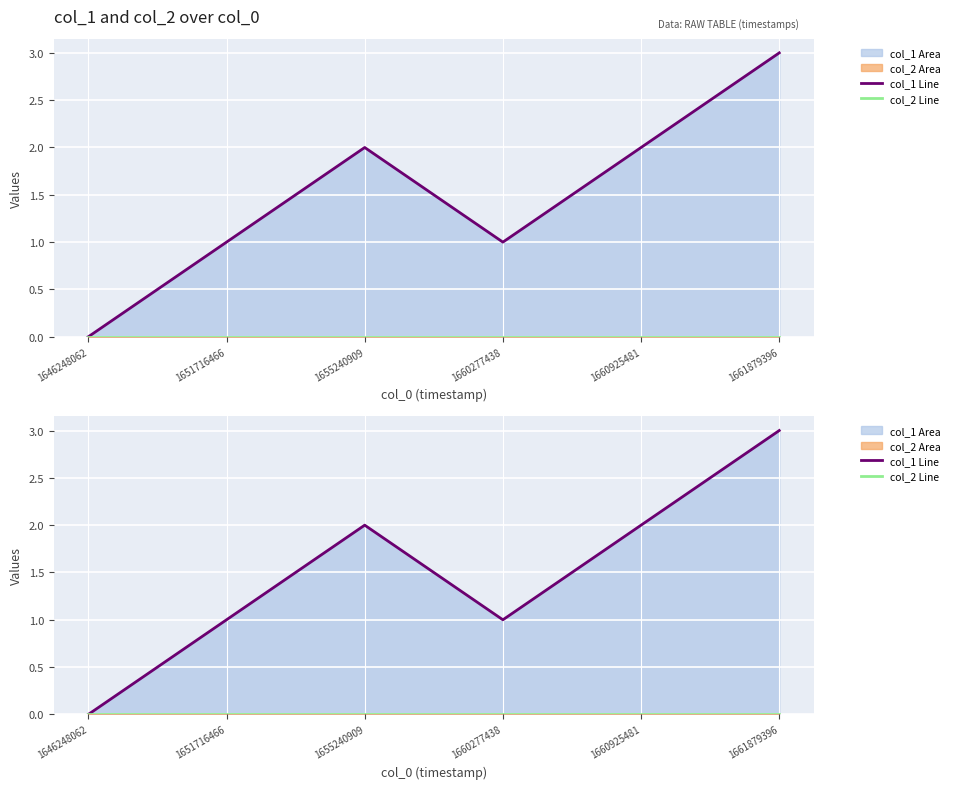

Where does the col_1 Line series first go above 2?

1661879396